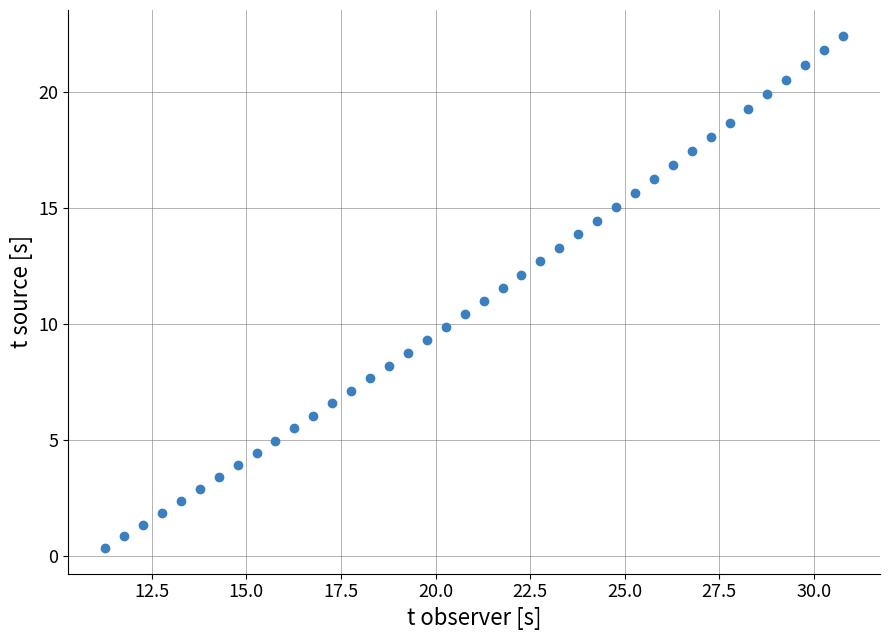

What is the range of Y values (max minus min)?

22.1